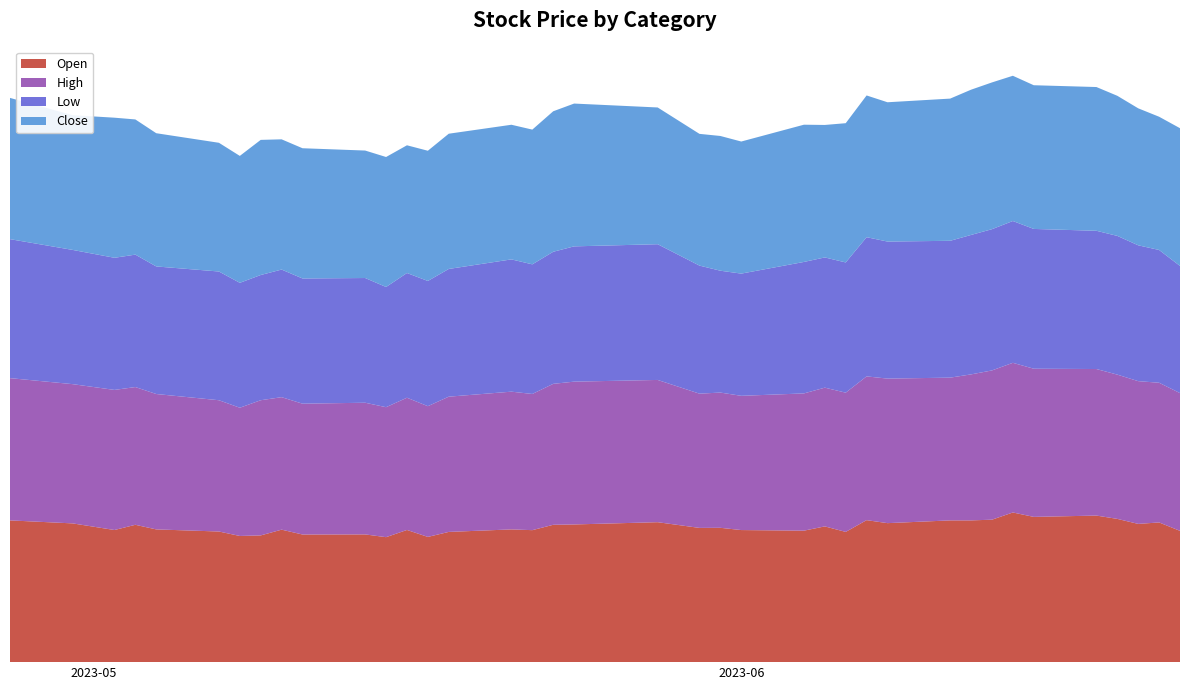

Reading left to right, transcribe all the data shown in this chart.

Open: 283.0	277.0	263.8	274.2	265.0	260.8	251.9	253.0	264.5	254.8	255.0	249.5	263.9	250.0	260.0	265.0	263.5	274.2	274.9	279.4	268.0	268.2	263.7	262.5	271.0	260.0	283.5	277.5	283.0	283.0	284.4	298.8	290.0	292.6	286.0	276.0	278.9	262.1
High: 284.0	278.0	279.7	275.0	270.3	262.1	256.0	269.9	264.5	261.2	262.9	259.5	264.0	261.0	270.0	275.0	271.9	281.4	285.1	284.0	268.0	270.0	268.0	274.0	277.0	278.0	287.0	288.6	285.0	291.5	298.0	298.8	295.8	292.6	288.0	285.0	278.9	275.0
Low: 277.5	268.0	263.8	264.4	254.7	257.0	249.4	250.0	254.8	250.0	249.0	240.0	249.0	250.0	255.0	264.1	258.8	263.7	270.1	271.0	255.7	243.3	244.0	262.5	260.0	260.0	277.9	273.6	273.2	278.4	282.0	283.1	279.1	276.0	277.0	271.2	265.1	253.9
Close: 282.0	269.0	279.7	269.9	266.0	257.0	253.4	269.8	260.0	260.0	254.5	259.5	255.0	260.0	270.0	268.8	269.0	280.5	285.1	273.0	263.0	269.0	263.7	274.0	264.5	278.0	283.0	278.1	283.9	290.0	293.0	290.0	286.9	287.0	279.7	273.5	266.0	275.0